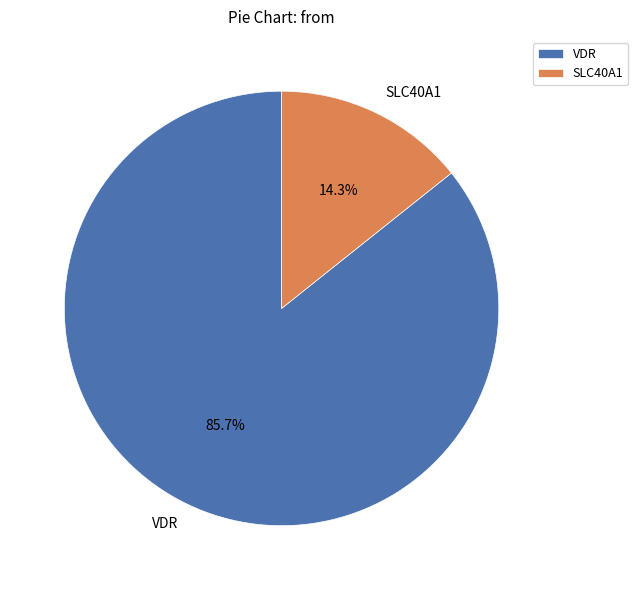

Is there any slice that represents more than half of the pie?

Yes